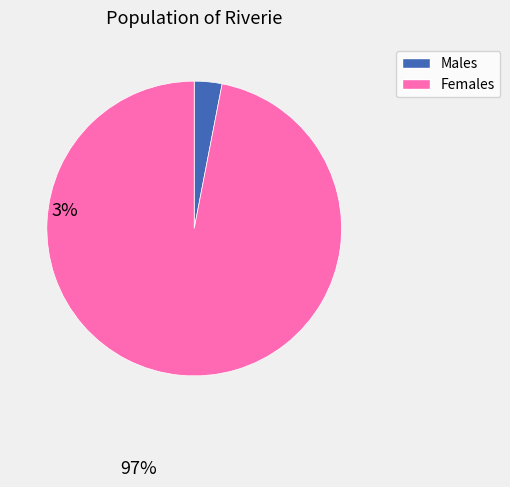

Does any single category account for the majority?

Yes